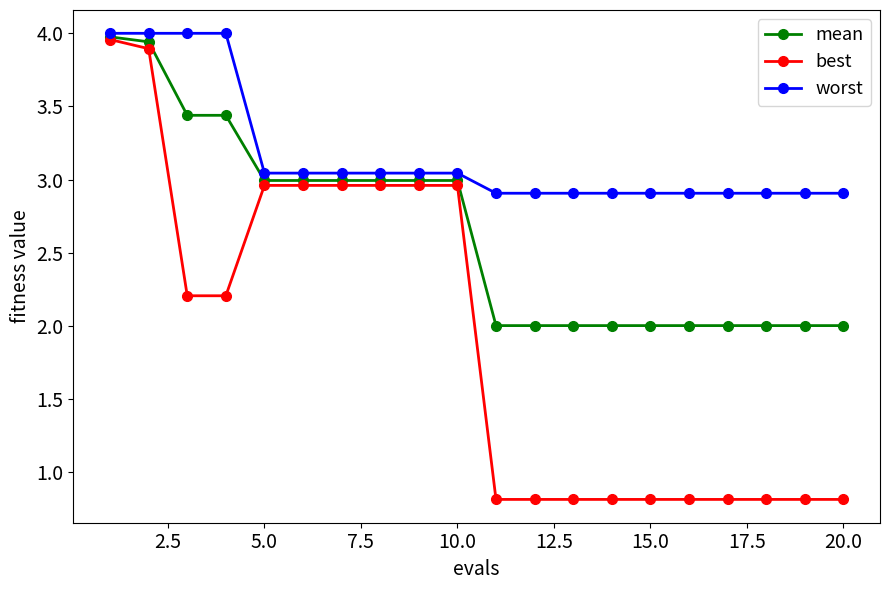

How many data points in best are above 2?

10